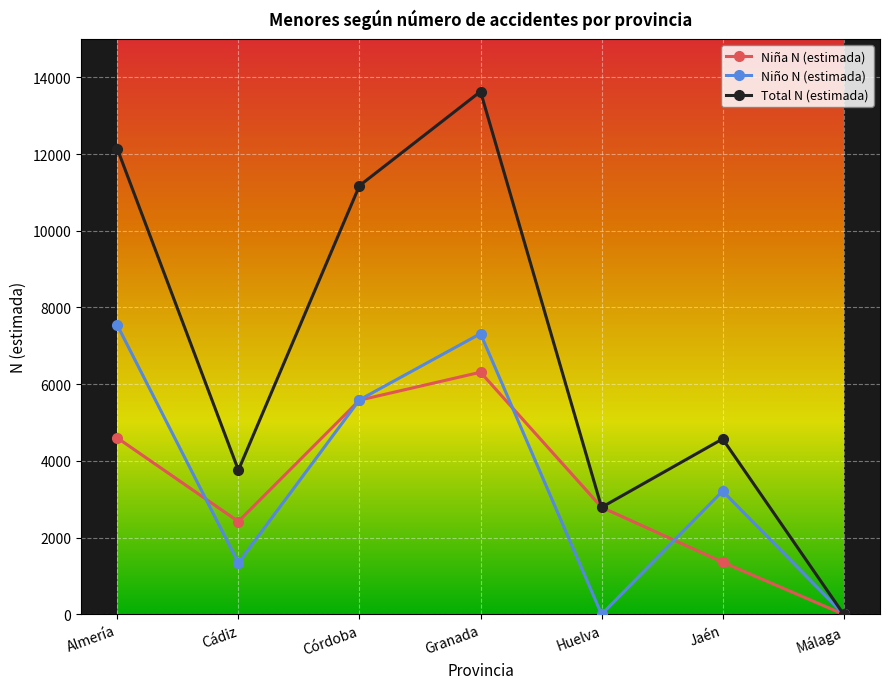

Rank the series by their maximum value, from lowest to highest.

Niña N (estimada), Niño N (estimada), Total N (estimada)